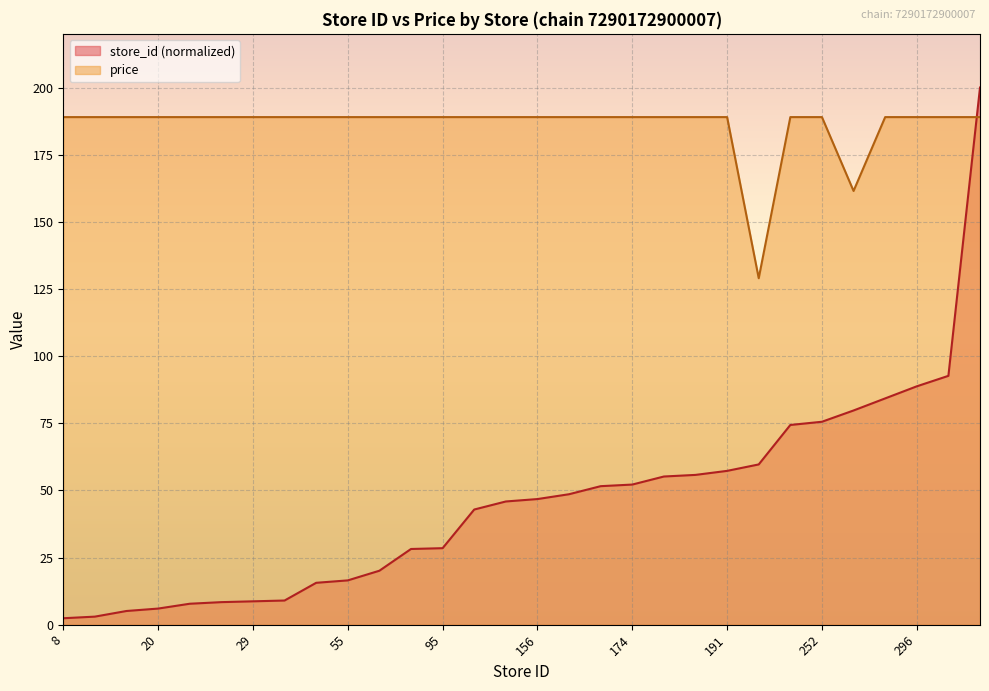

Which series has the largest total across all categories?

price